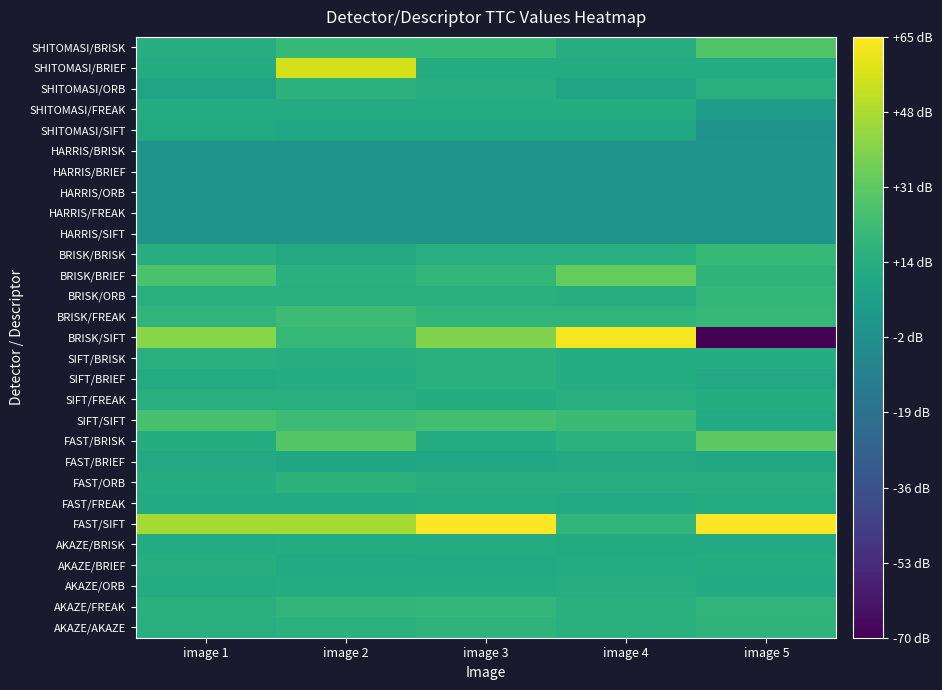

What is the total value across all series at image 4?

412.8